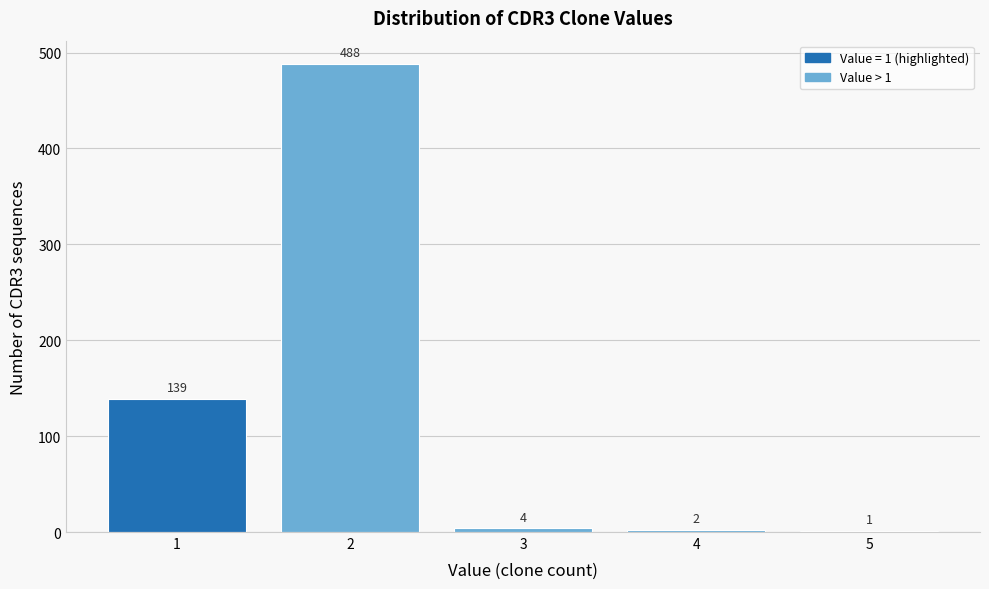

Reading right to left, what are all the values shown in this chart?

5=1	4=2	3=4	2=488	1=139